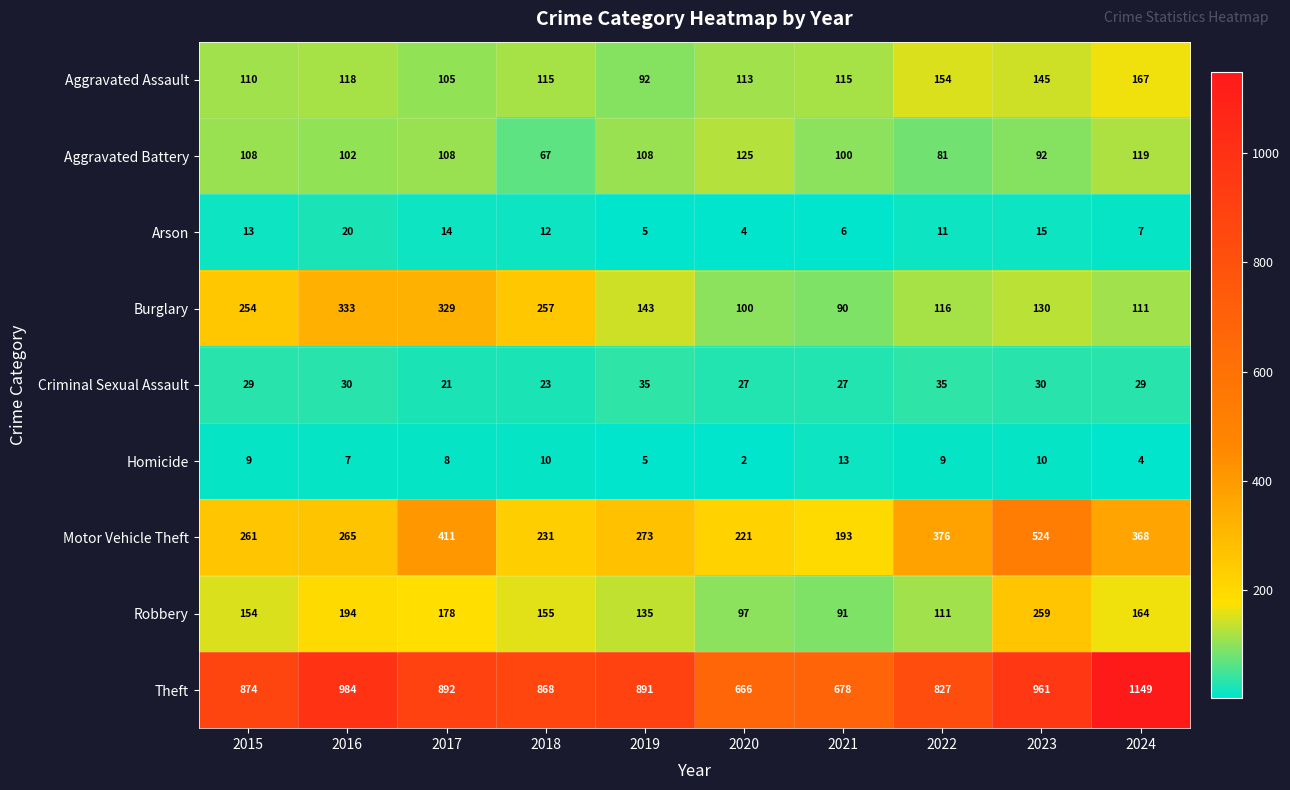

What is the minimum value shown in the chart?

2